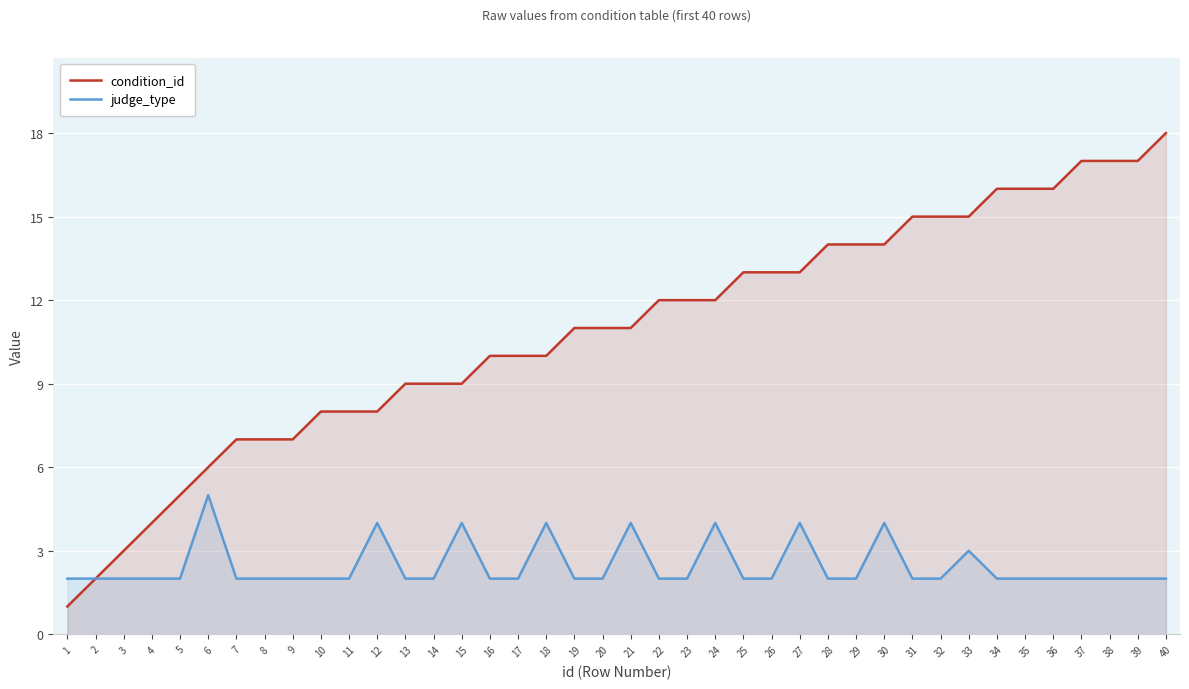

What is the highest value of the condition_id series?

18